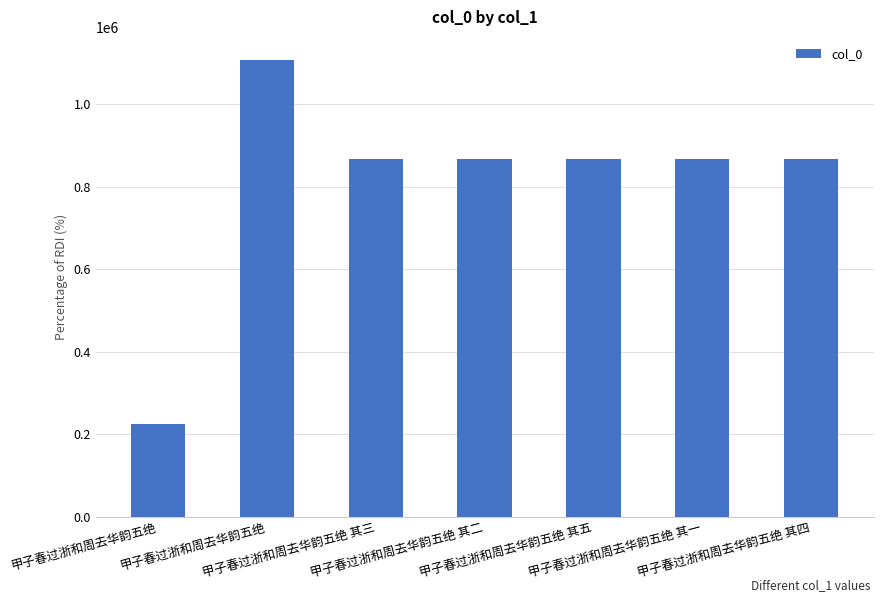

Are the bars horizontal?

No